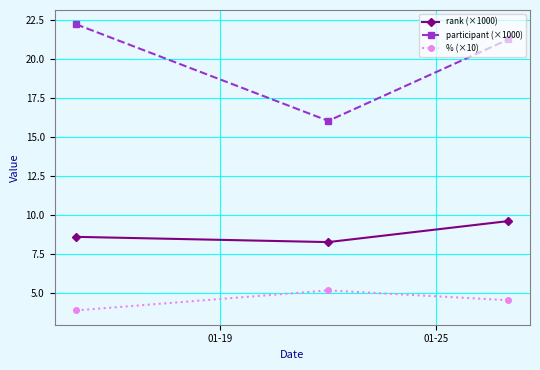

What is the sum of all rank (×1000) values?

26.4